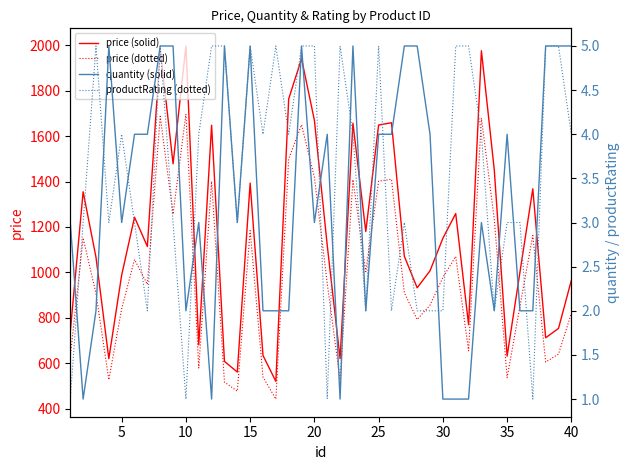

True or false: price (solid) and price (dotted) intersect in this chart.

False